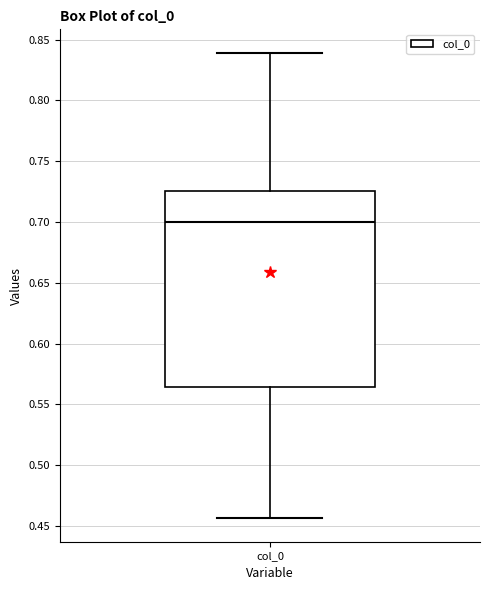

Where does the median line of the box for col_0 sit on the y-axis? The values are not printed on the chart, so give them approximately, as read against the axis.

0.700